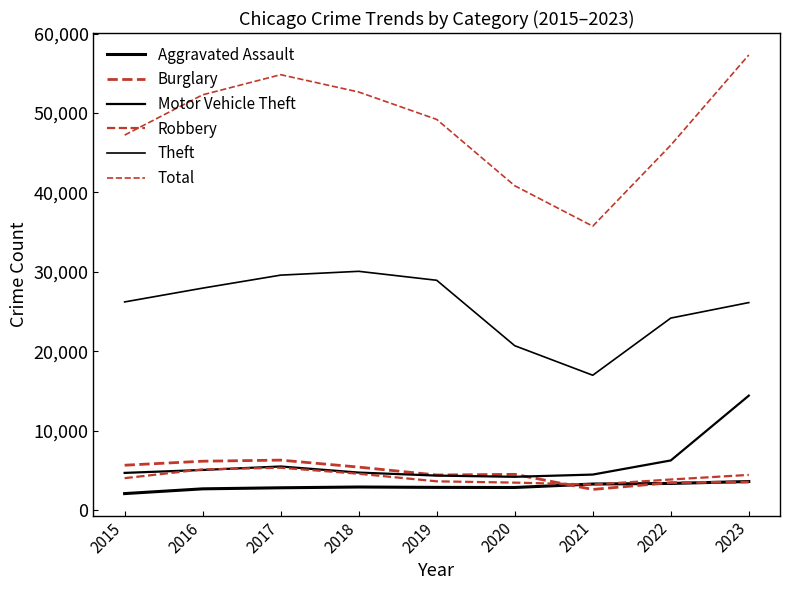

How many values in the Total series are below 49189?

4